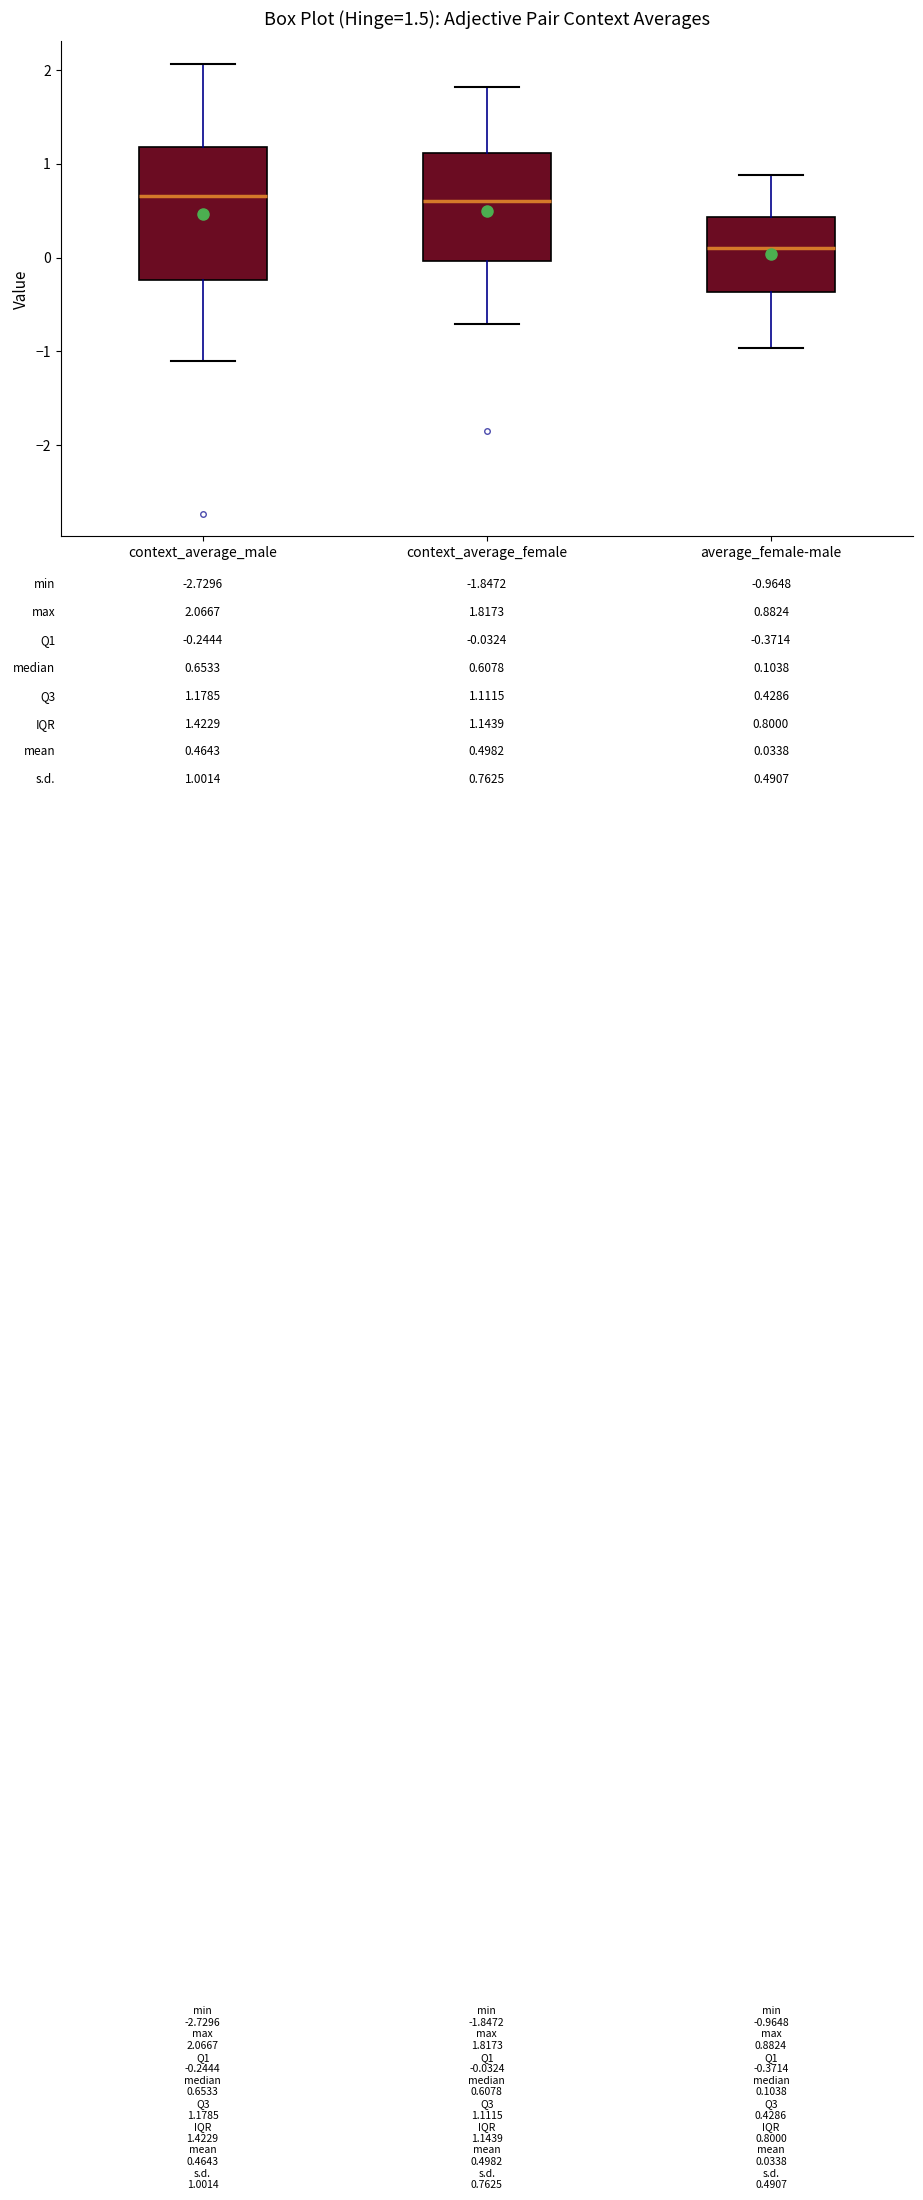

Which box is the tallest, from its lower edge to its upper edge?

context_average_male